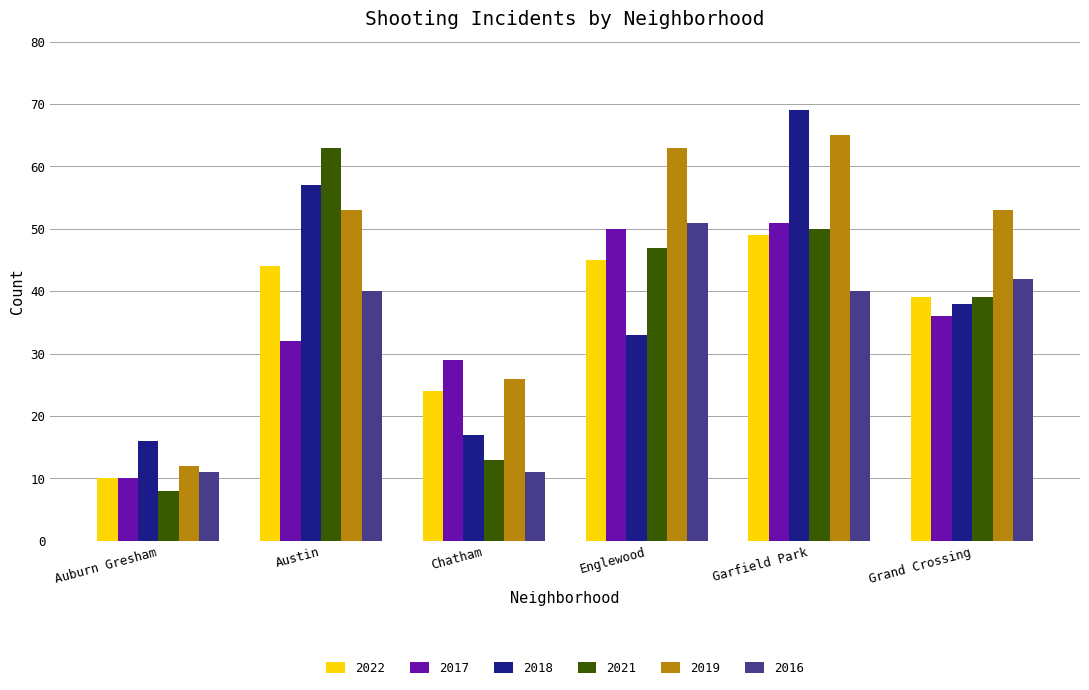

Reading right to left, list all the values displayed in this chart.

2022: Grand Crossing=39	Garfield Park=49	Englewood=45	Chatham=24	Austin=44	Auburn Gresham=10
2017: Grand Crossing=36	Garfield Park=51	Englewood=50	Chatham=29	Austin=32	Auburn Gresham=10
2018: Grand Crossing=38	Garfield Park=69	Englewood=33	Chatham=17	Austin=57	Auburn Gresham=16
2021: Grand Crossing=39	Garfield Park=50	Englewood=47	Chatham=13	Austin=63	Auburn Gresham=8
2019: Grand Crossing=53	Garfield Park=65	Englewood=63	Chatham=26	Austin=53	Auburn Gresham=12
2016: Grand Crossing=42	Garfield Park=40	Englewood=51	Chatham=11	Austin=40	Auburn Gresham=11